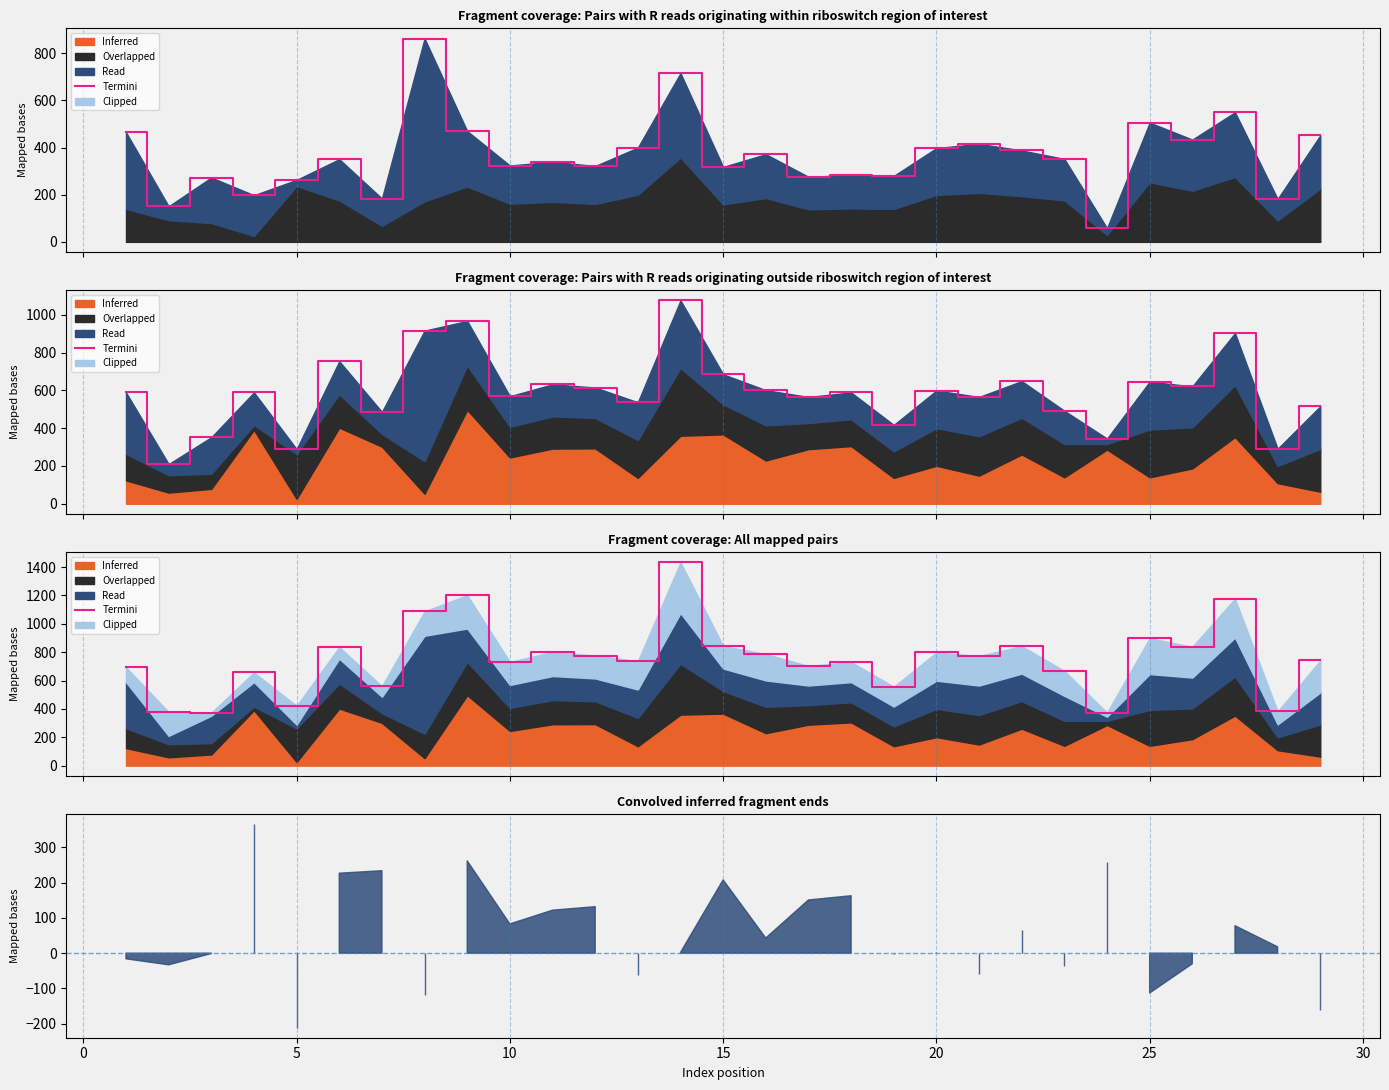

How many lines are shown in the chart?

1